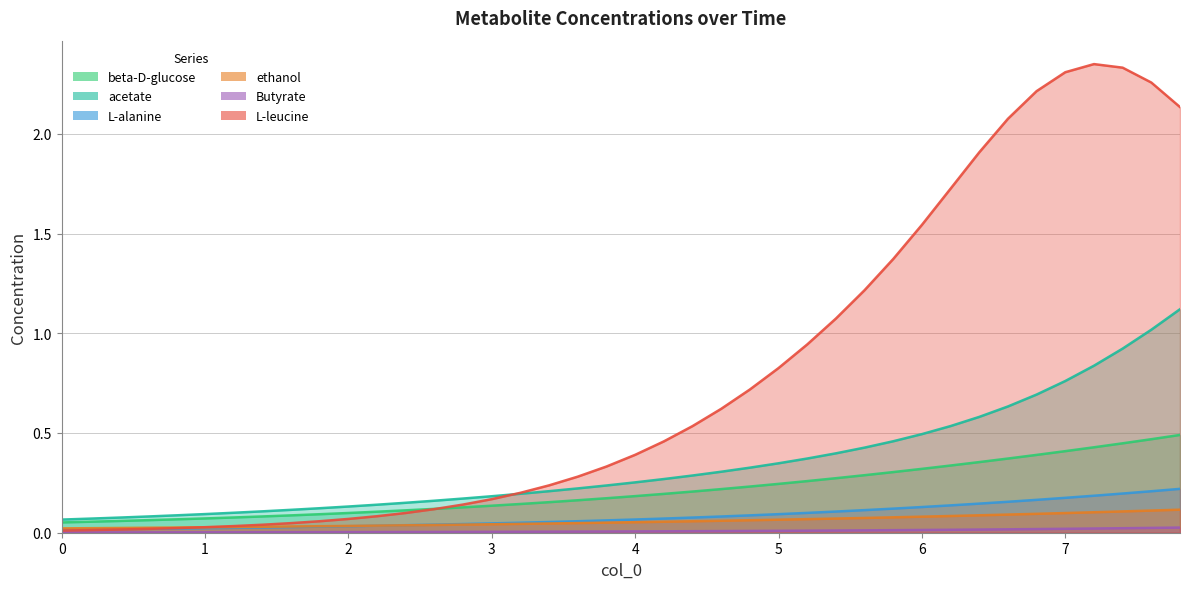

Does the chart have visible grid lines?

Yes